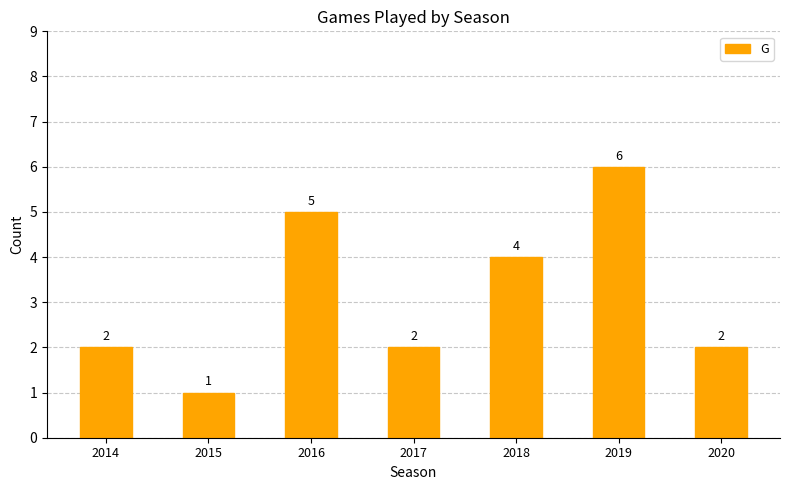

The chart shows a value of 3 at 2014. True or false?

False